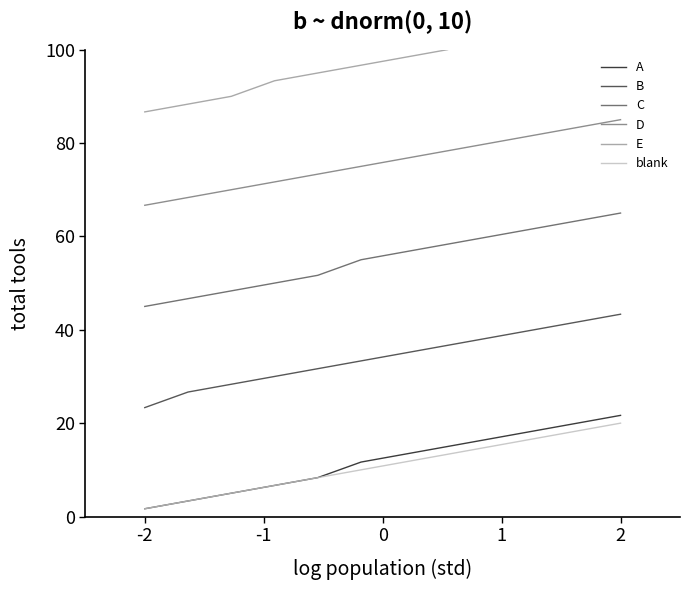

What is the maximum value for A?

21.7